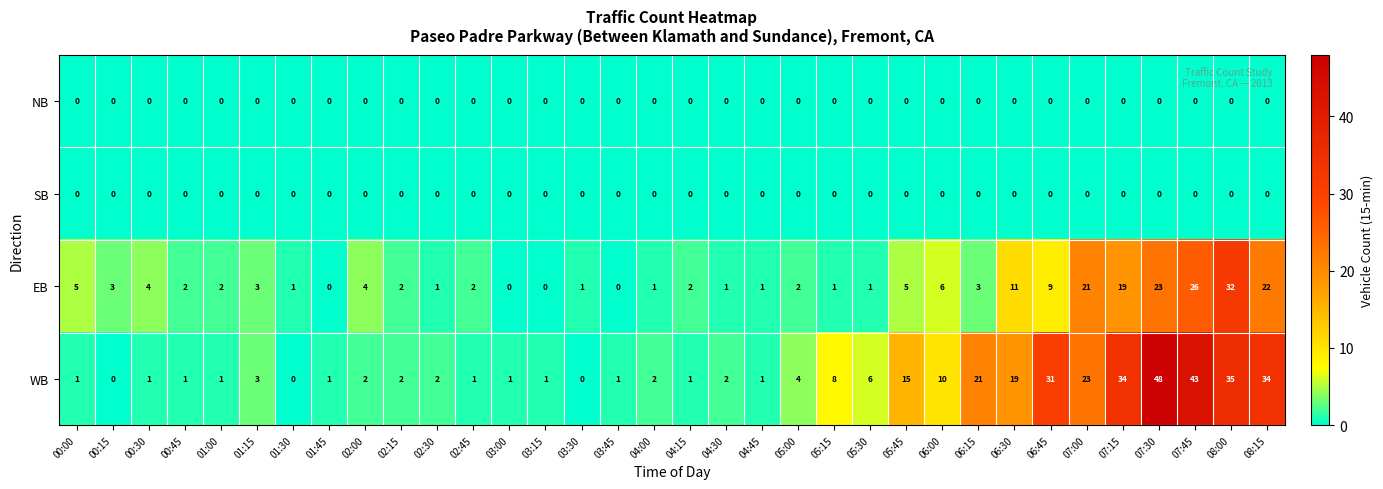

The WB series shows 32 at 06:15. True or false?

False